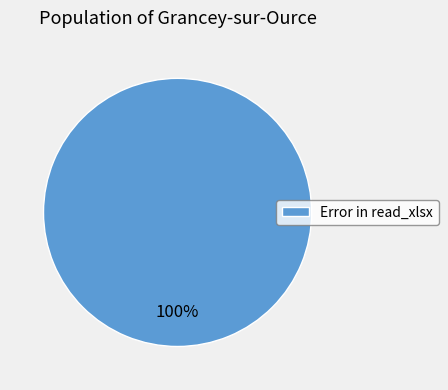

Is there any slice that represents more than half of the pie?

Yes